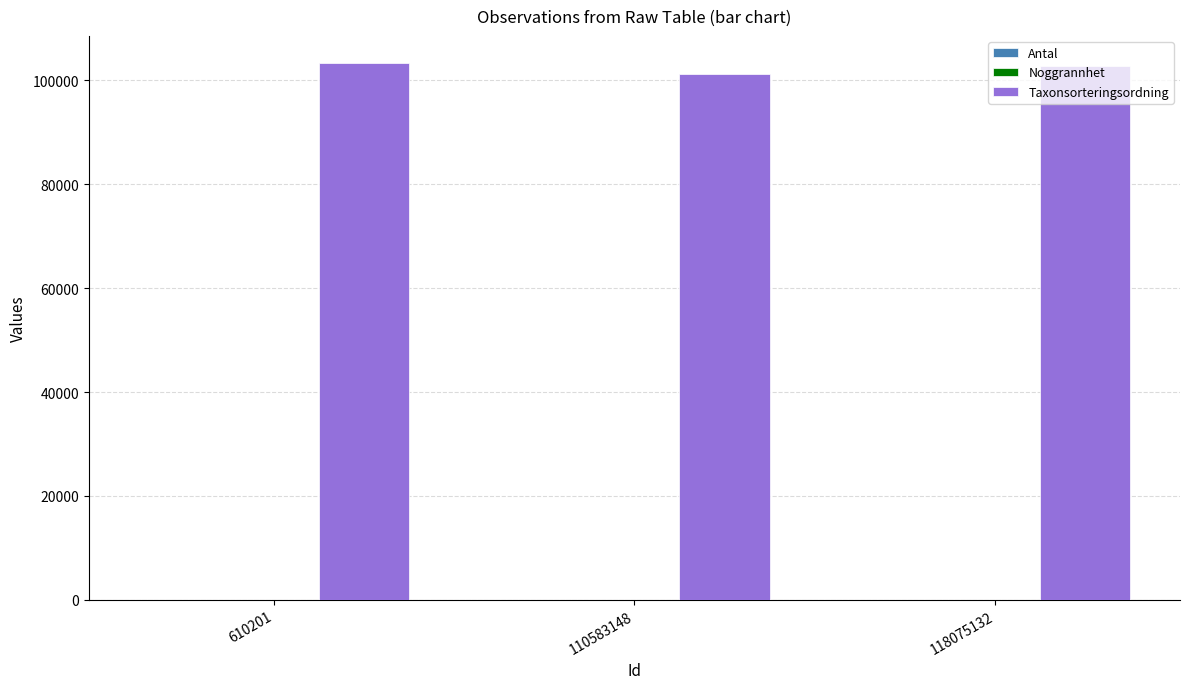

Which series has the largest total across all categories?

Taxonsorteringsordning